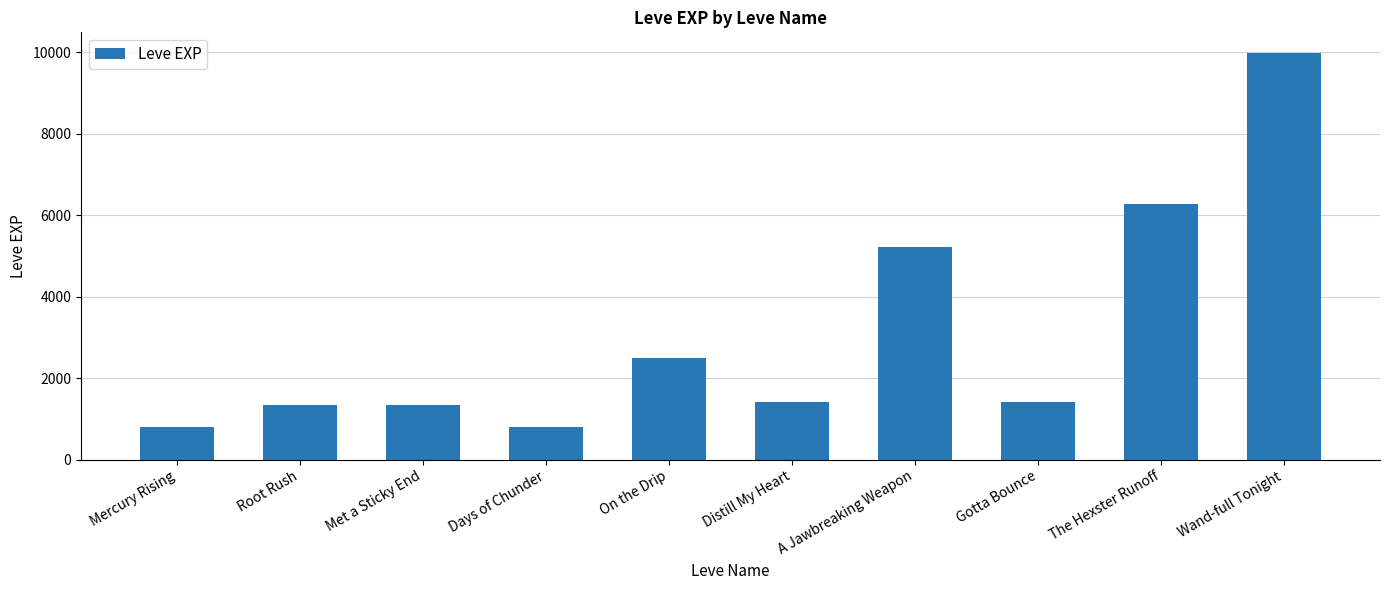

What is the label of the 2nd bar from the left?

Root Rush